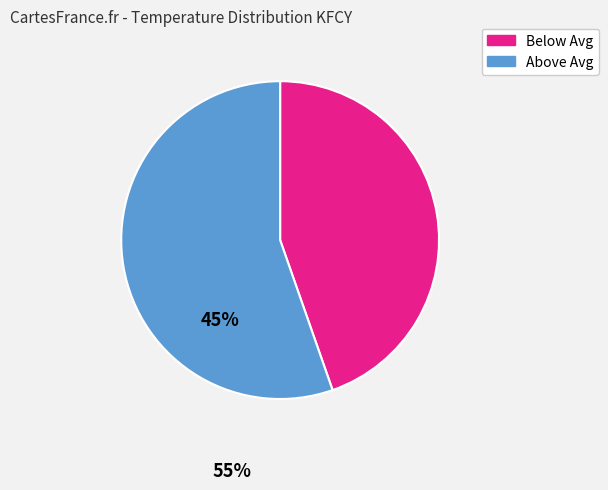

Is there a majority slice in this chart?

Yes